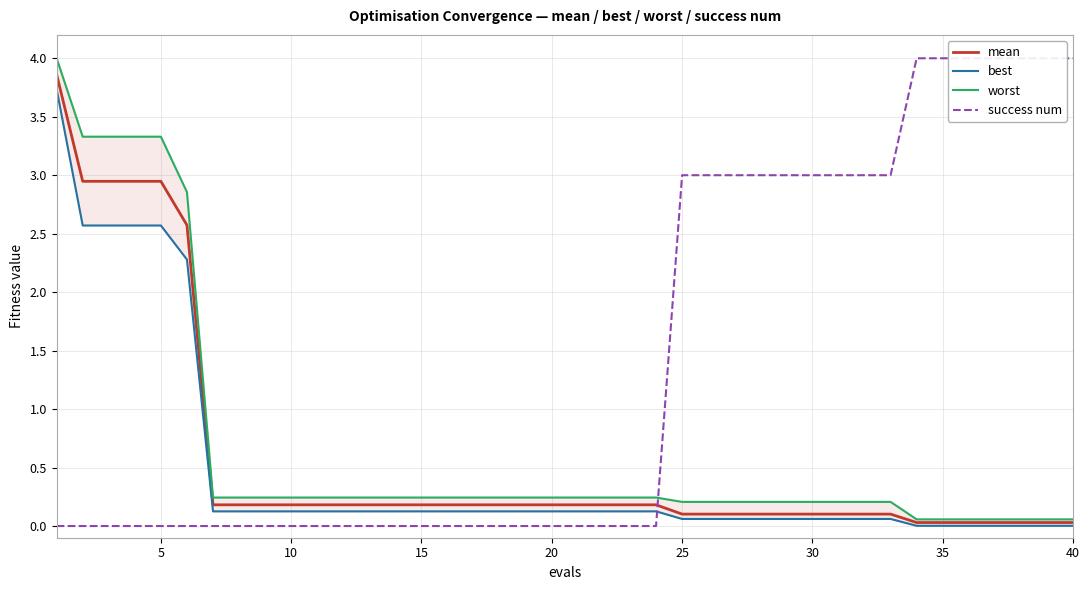

What is the highest value of the mean series?

3.9